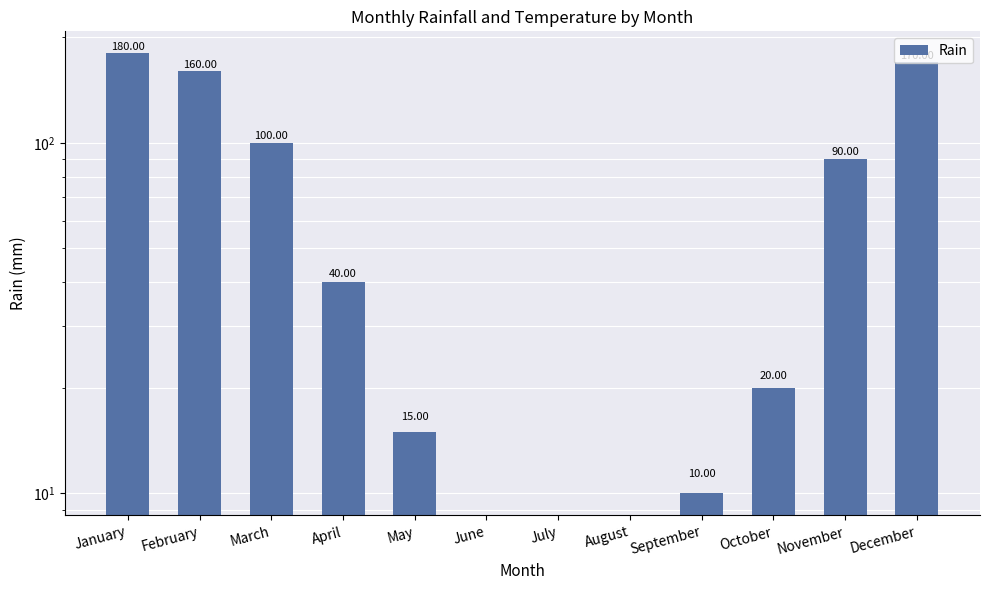

The chart shows a value of 172 at March. True or false?

False